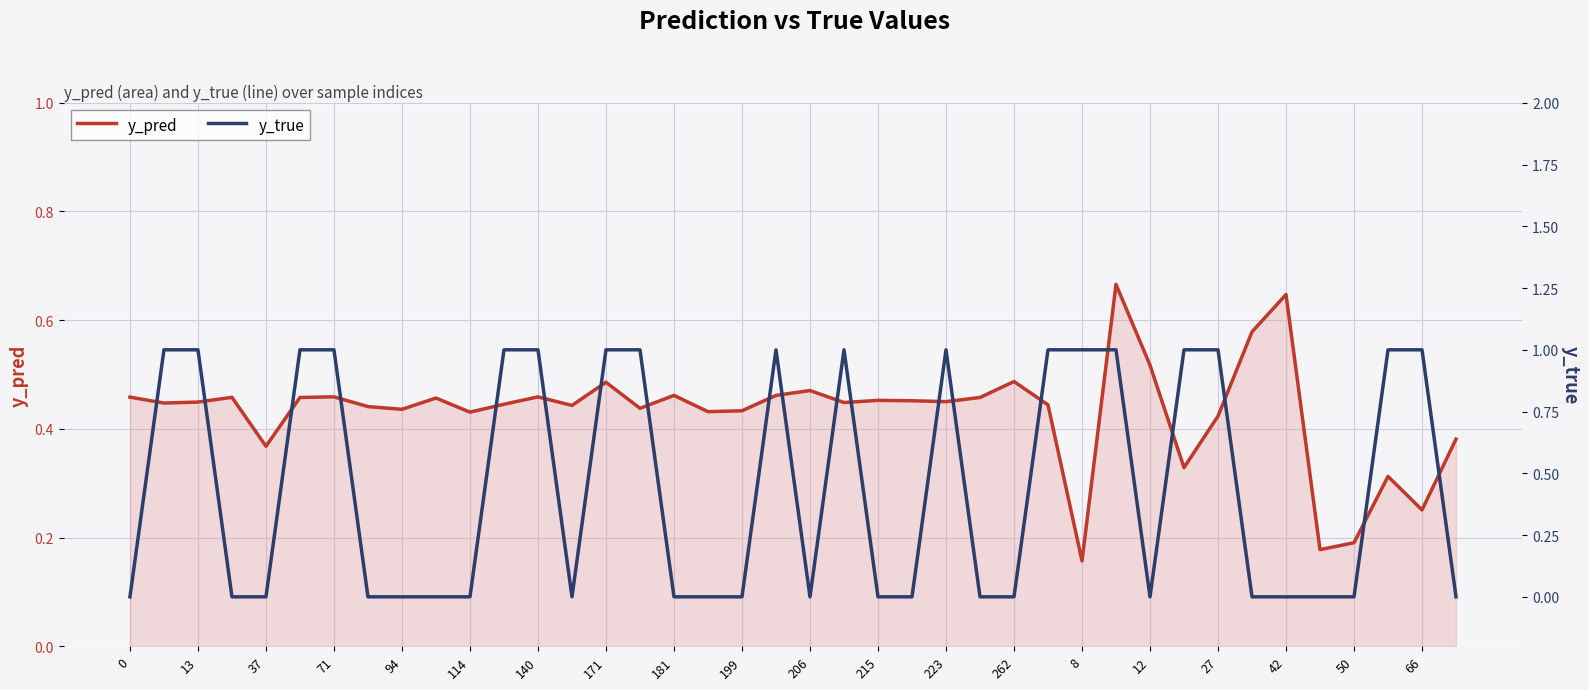

At which label does y_pred reach its minimum?

8